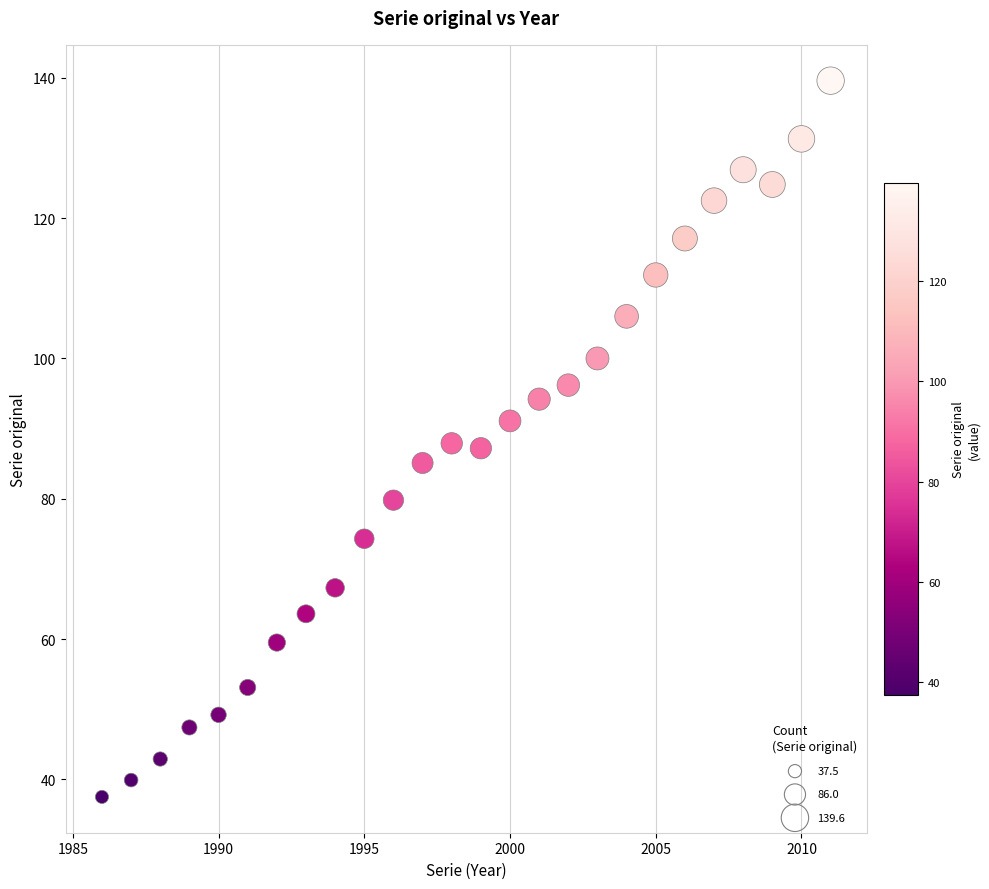

What is the range of Y values (max minus min)?

102.1